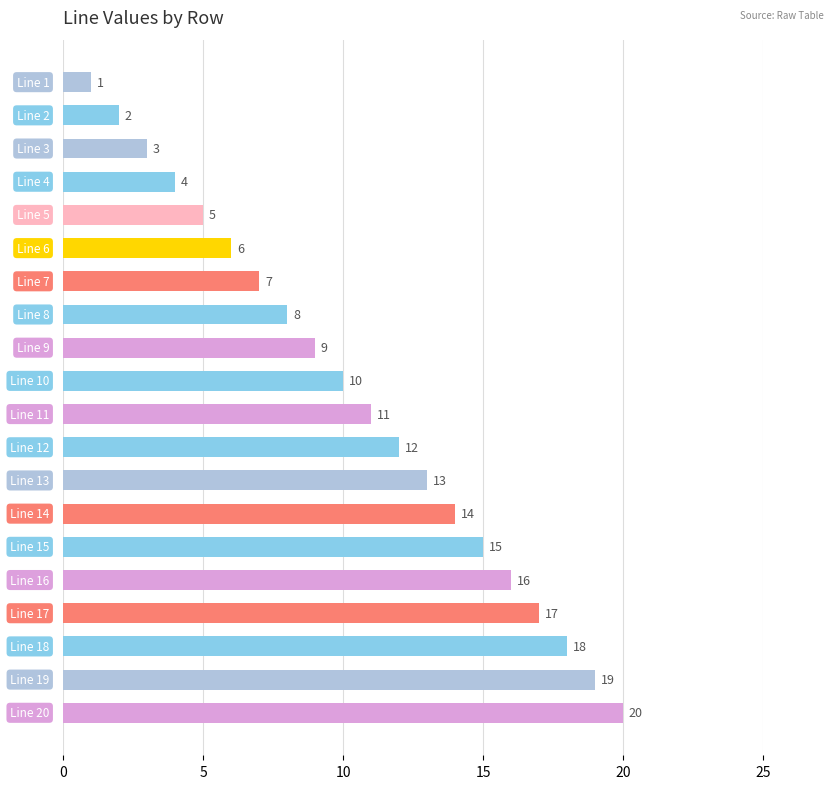

What is the maximum value shown in the chart?

20